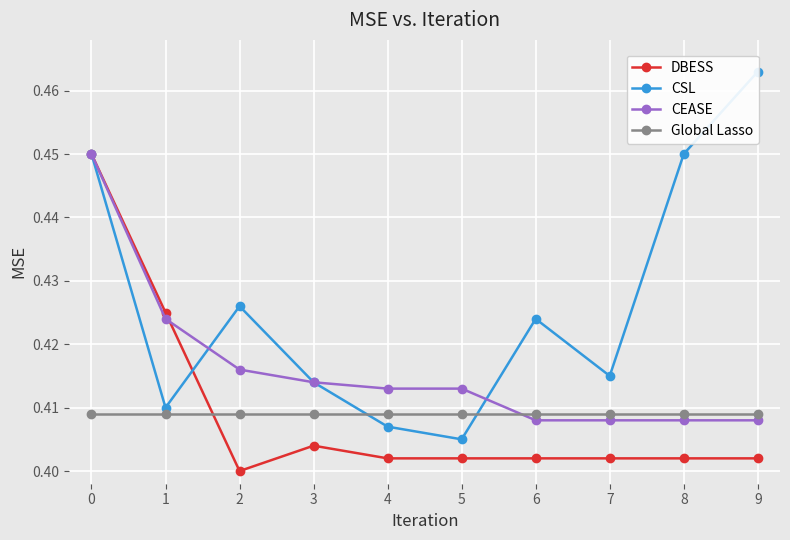

Which series ends up on top after the final intersection of Global Lasso and CEASE?

Global Lasso